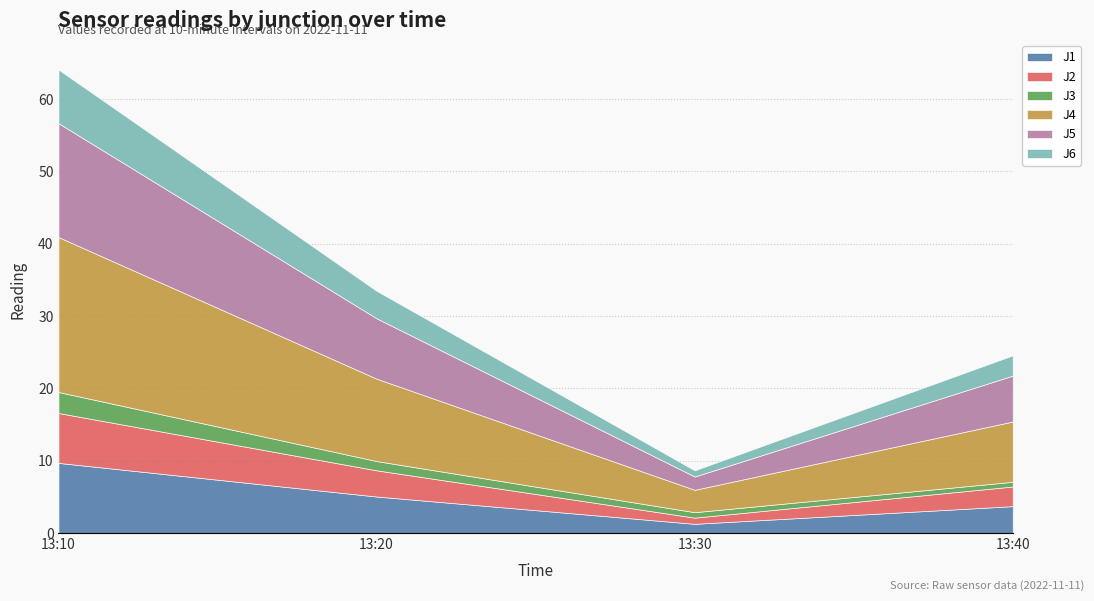

Reading left to right, extract all data points from this chart.

J1: 13:10=9.7	13:20=5.0	13:30=1.3	13:40=3.7
J2: 13:10=6.9	13:20=3.6	13:30=0.9	13:40=2.7
J3: 13:10=2.9	13:20=1.3	13:30=0.8	13:40=0.7
J4: 13:10=21.4	13:20=11.4	13:30=3.1	13:40=8.3
J5: 13:10=15.8	13:20=8.4	13:30=1.8	13:40=6.3
J6: 13:10=7.4	13:20=3.8	13:30=0.9	13:40=2.8